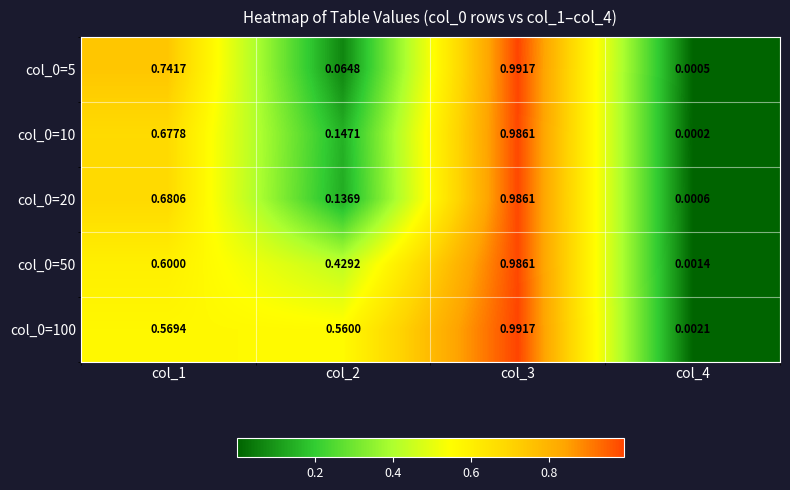

Is the value of col_0=20 at col_2 greater than the value of col_0=5 at col_3?

No